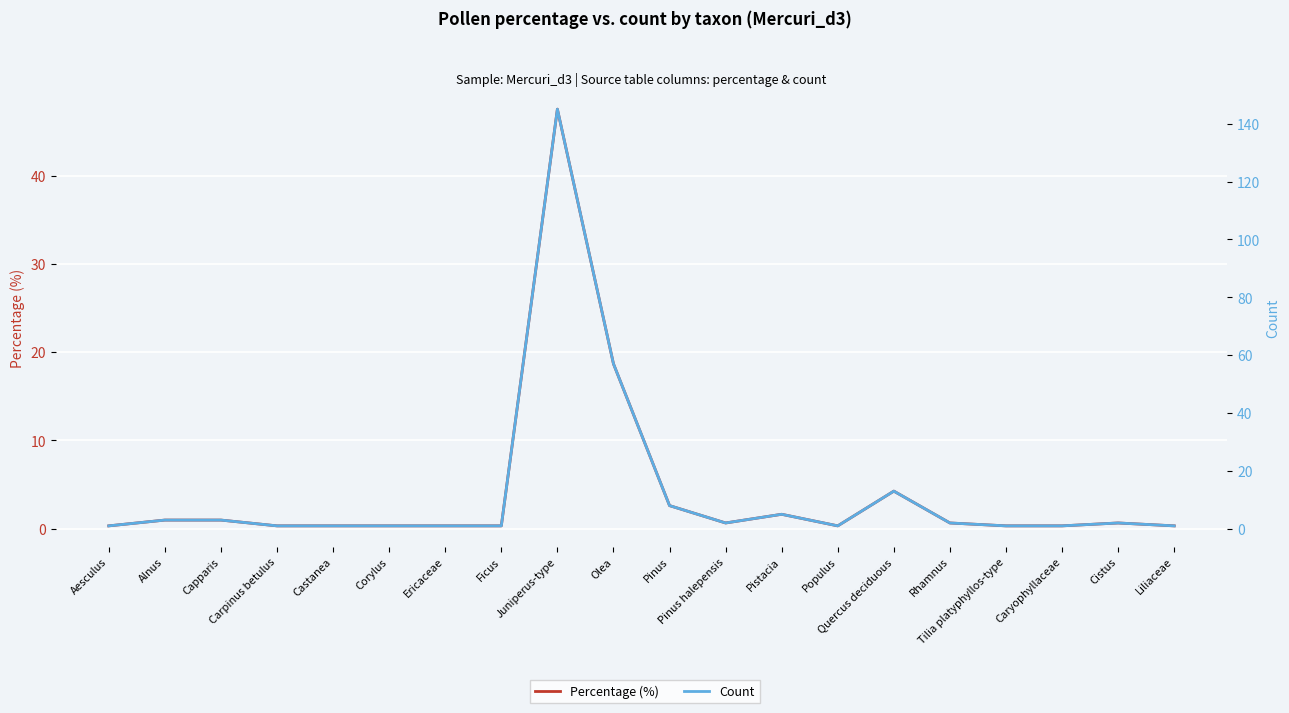

Where is the first local minimum for Percentage (%)?

Pinus halepensis